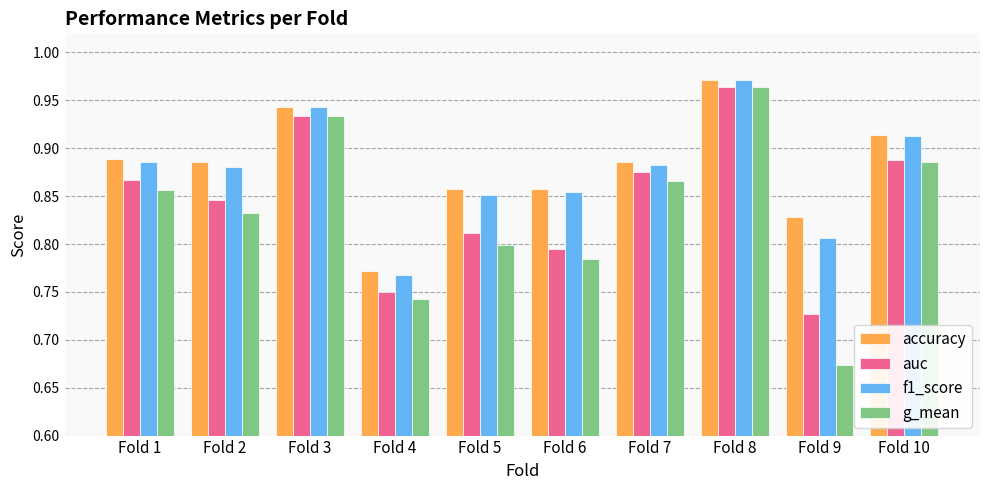

Count the auc values in the range 0 to 1.

10